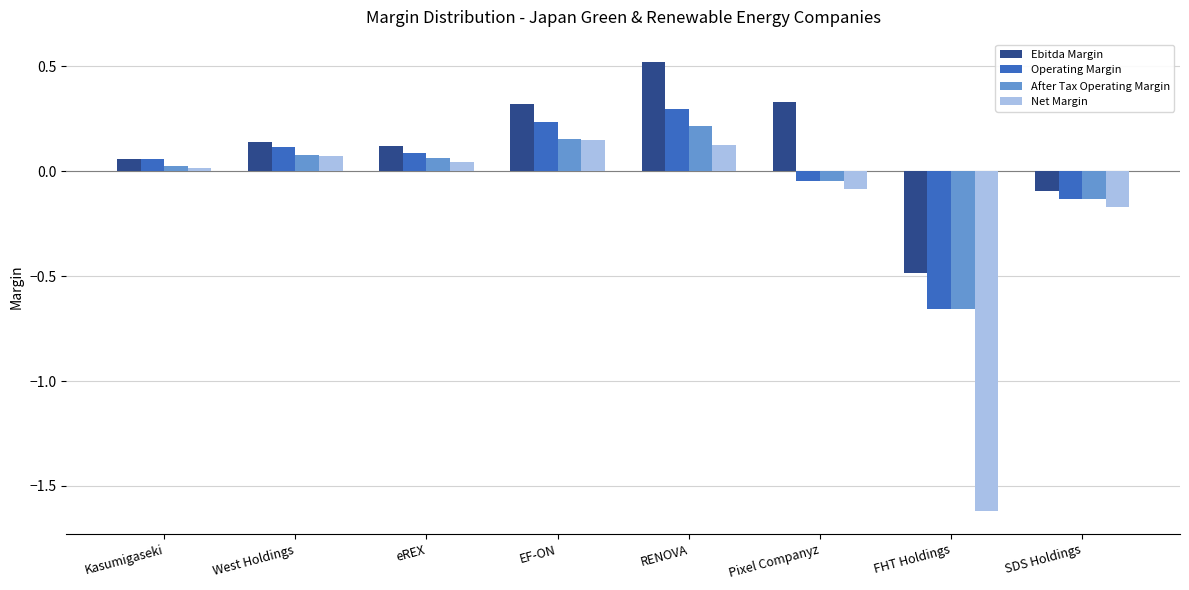

What is the smallest value displayed?

-1.6